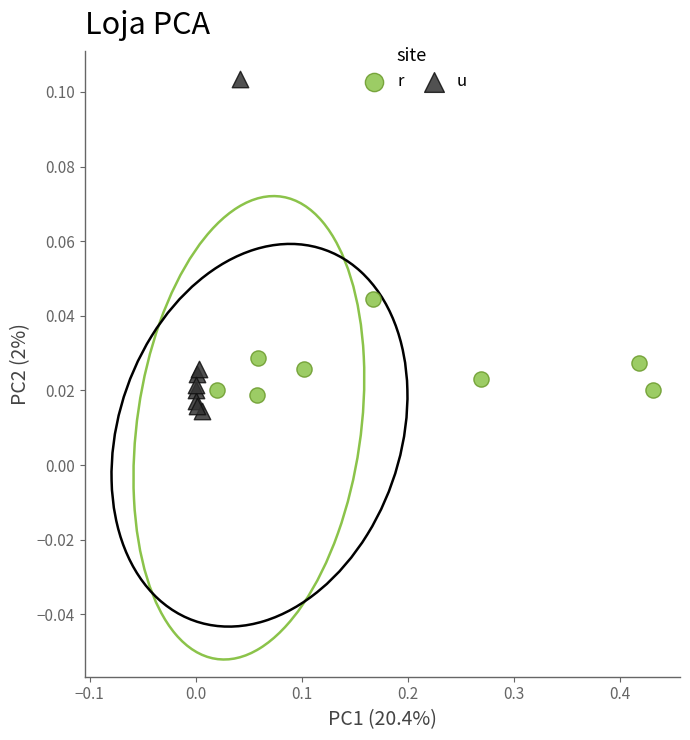

Which series reaches the minimum Y coordinate?

u